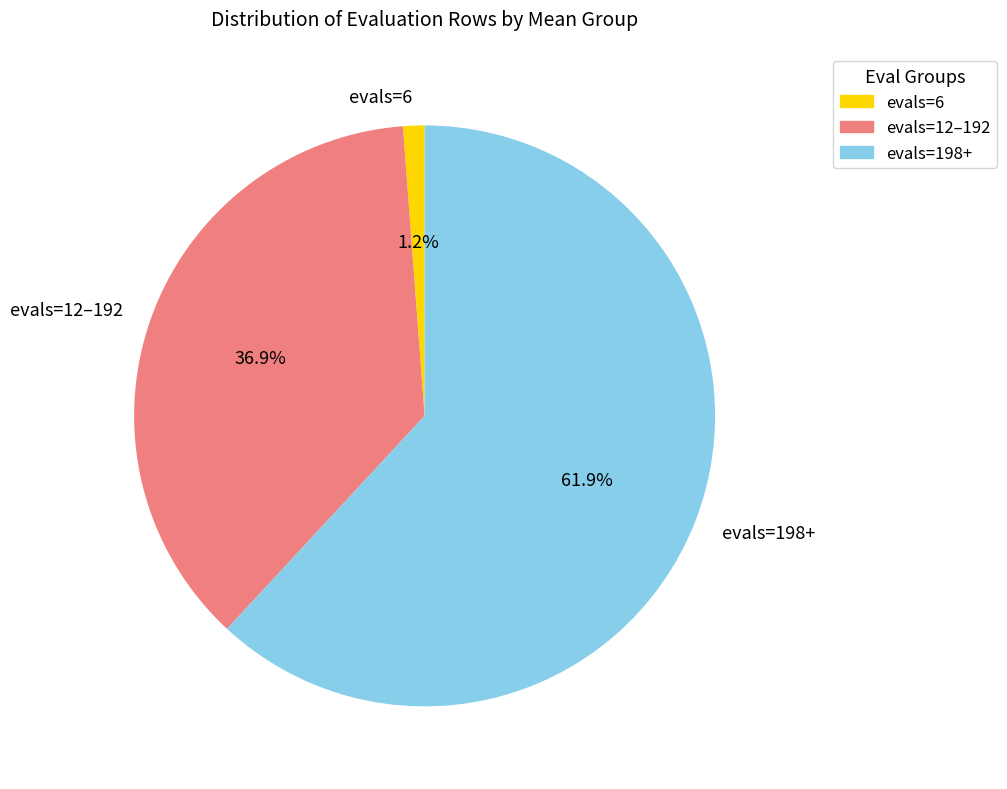

Between evals=6 and evals=12–192, which is larger?

evals=12–192